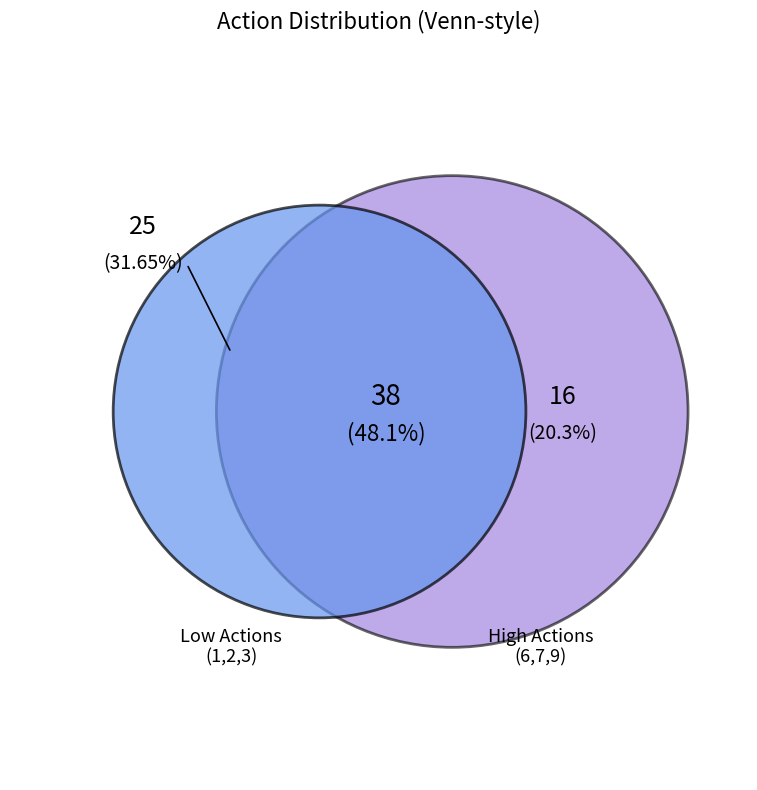

What is the change in value from 6 to 7?

+1